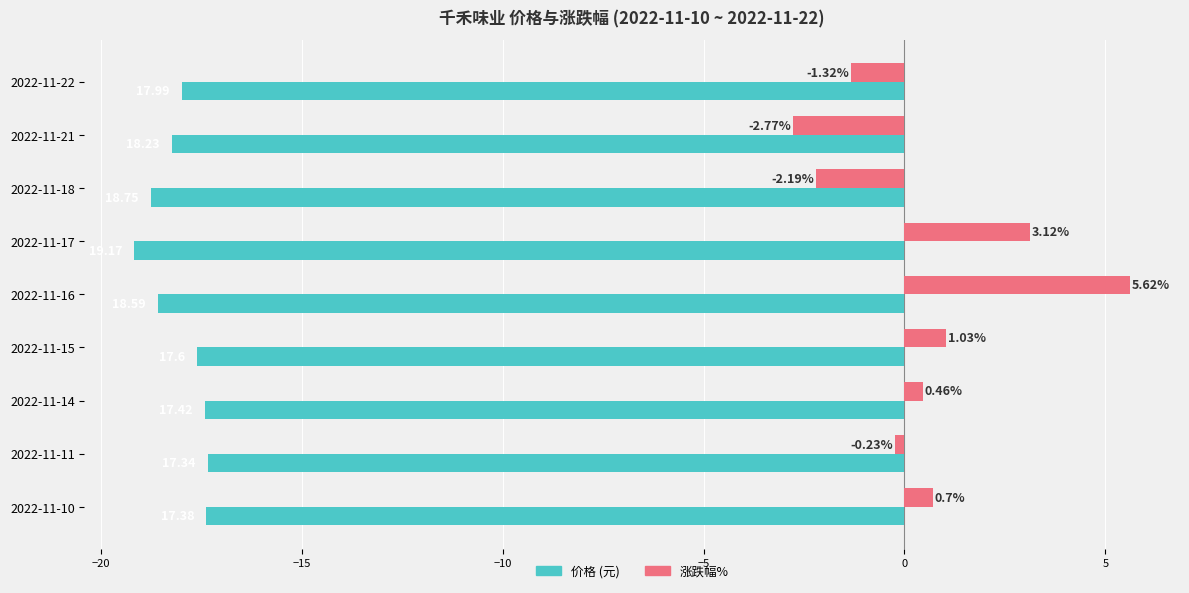

What is the difference between the highest and lowest values at 2022-11-21?

15.5